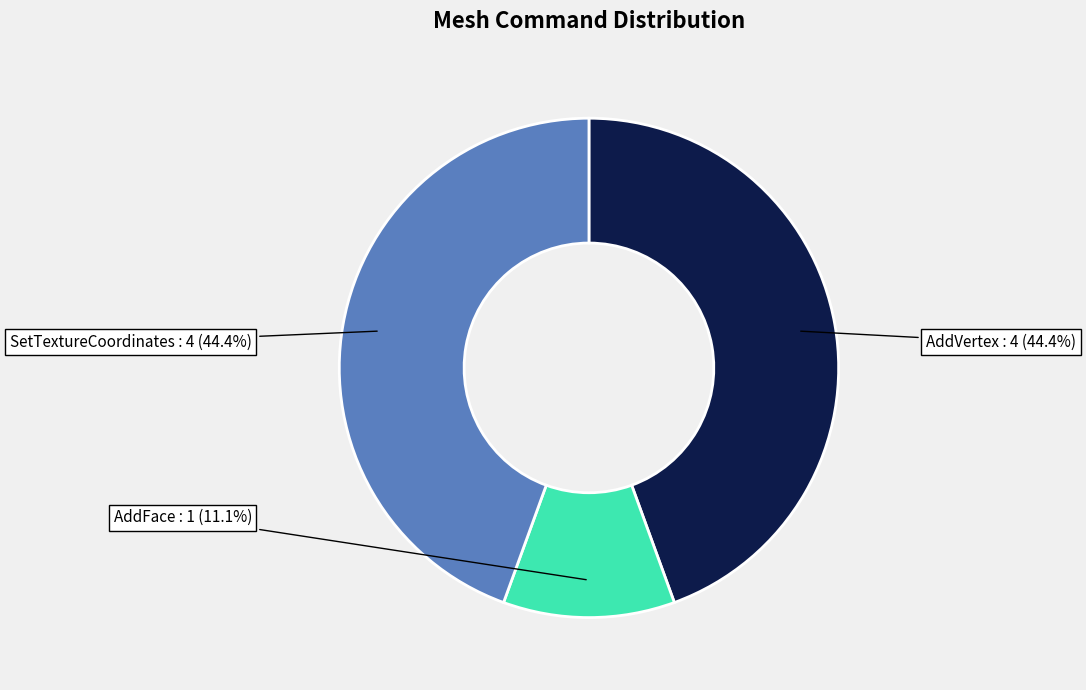

Does any single category account for the majority?

No